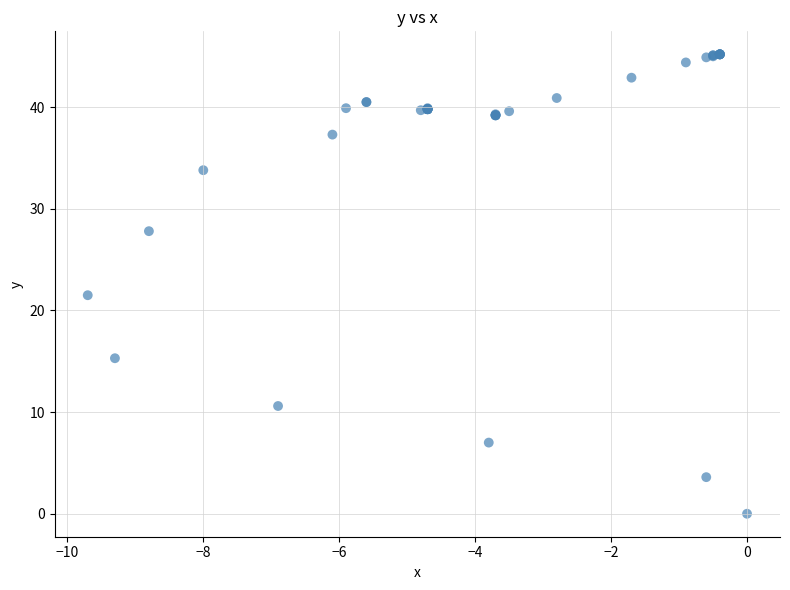

What Y value in the scatter plot is closest to 22?

21.5